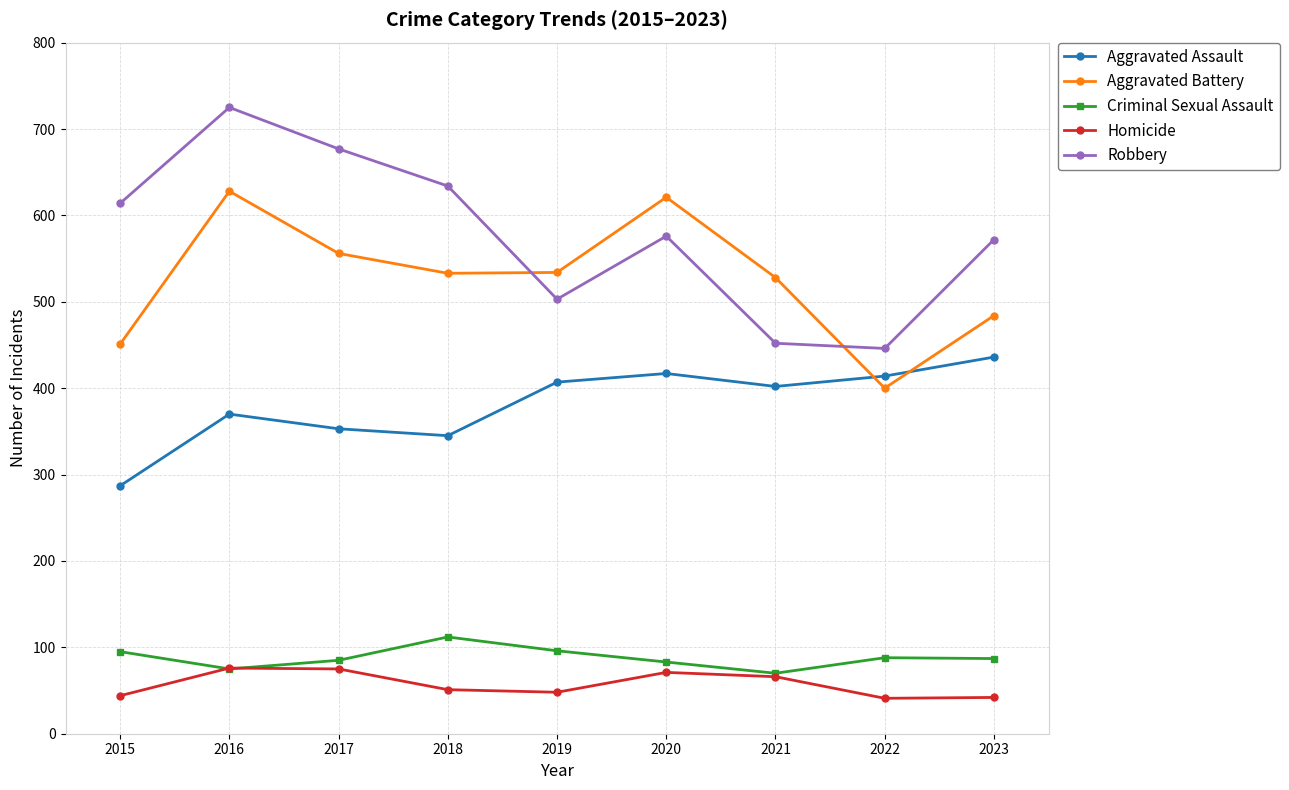

What is the spread (max minus min) of values at 2023?

530